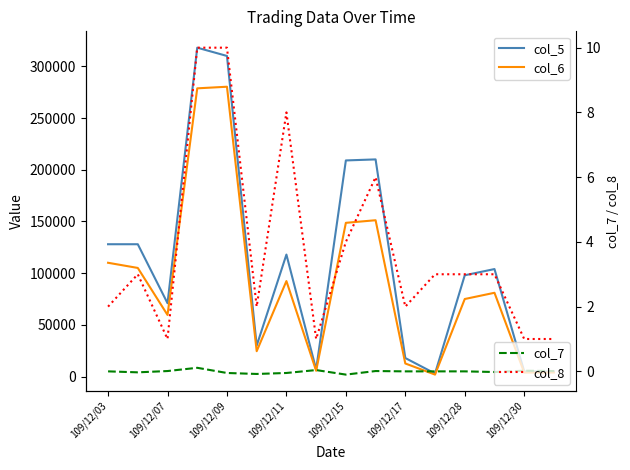

Rank the series by their maximum value, from highest to lowest.

col_5, col_6, col_8, col_7